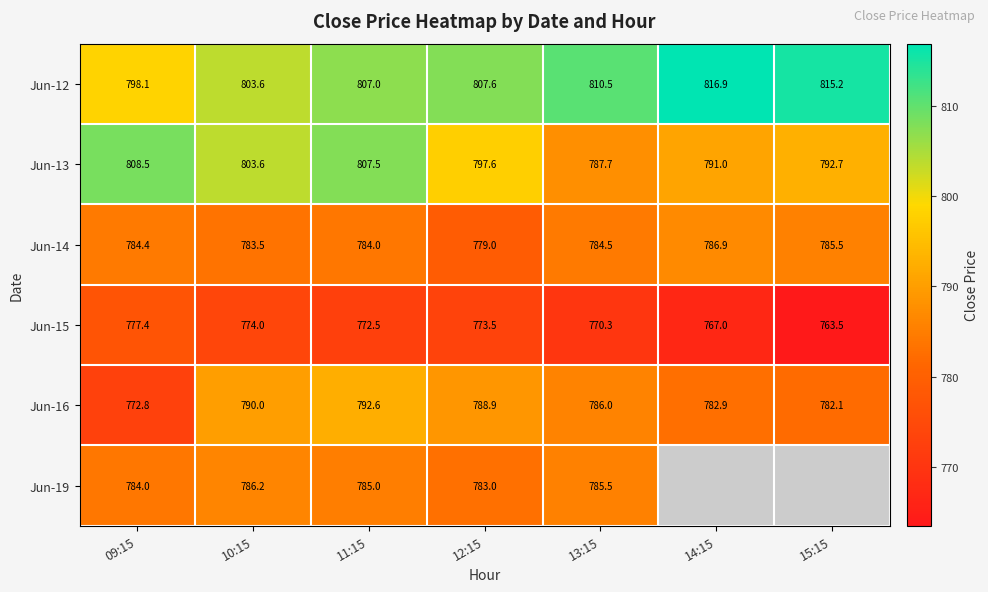

What is the maximum value for Jun-16?

792.6